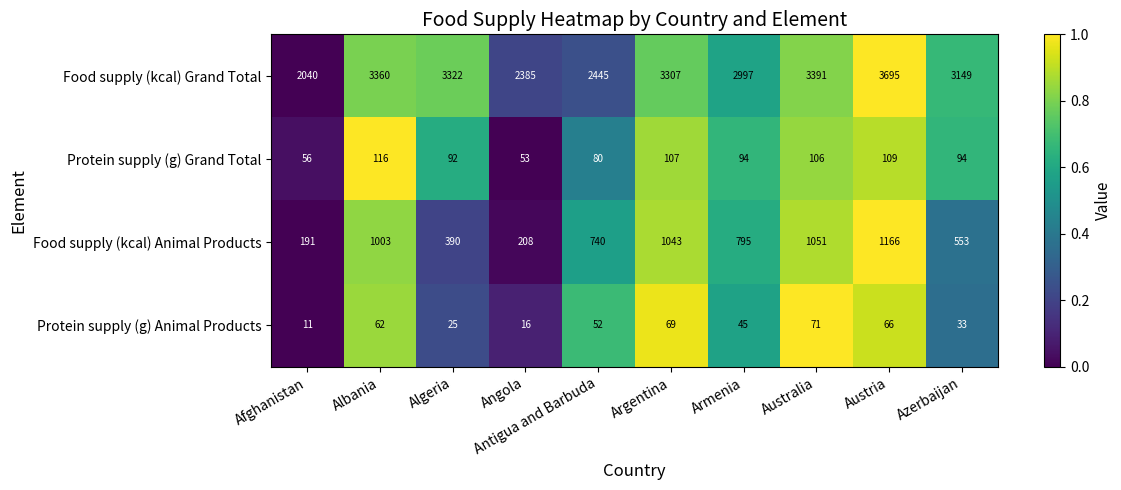

At which category is the sum across all series the highest?

Austria